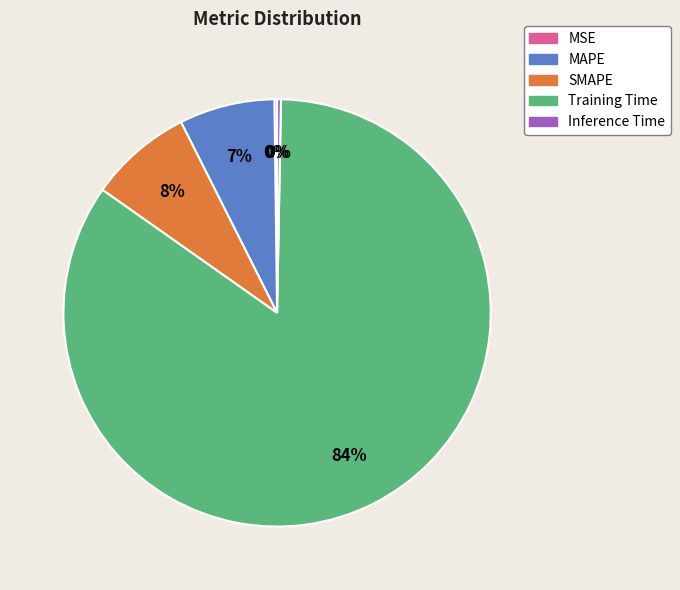

Which slice is the largest?

Training Time